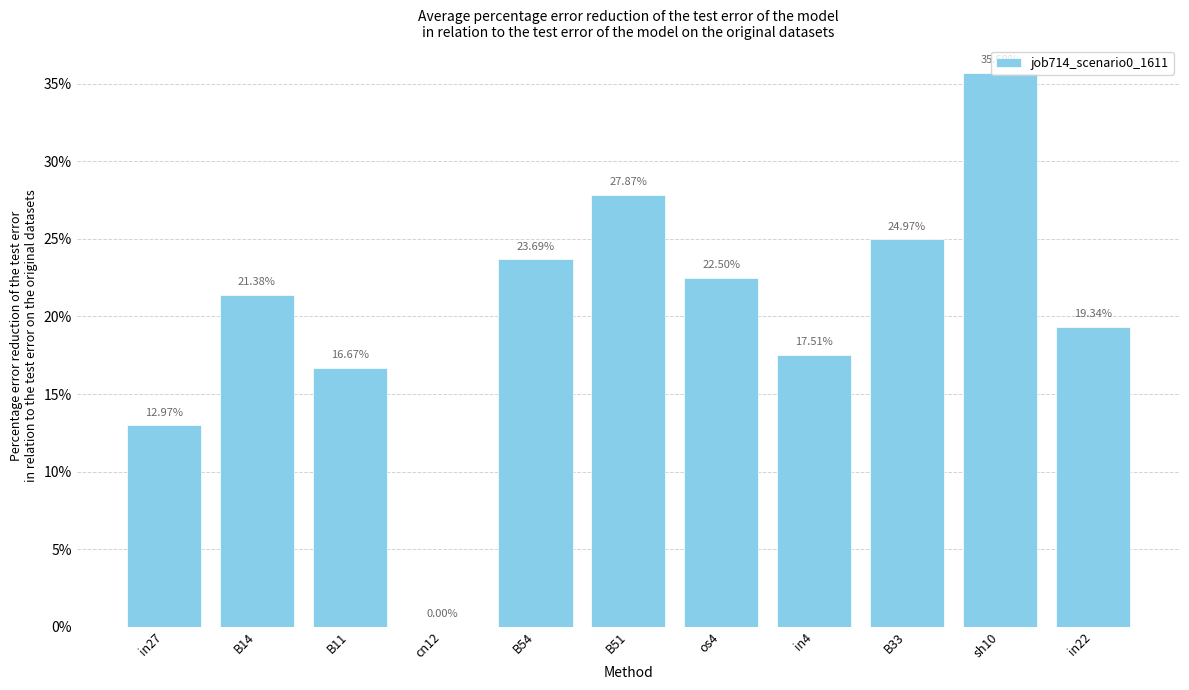

The value at B51 is 0.4. True or false?

False